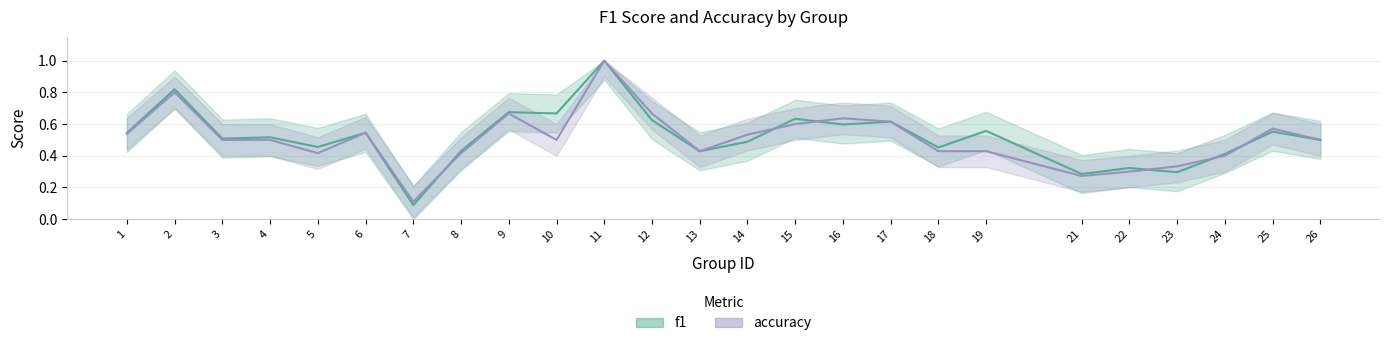

True or false: f1 has more than 1 interior local peaks.

True